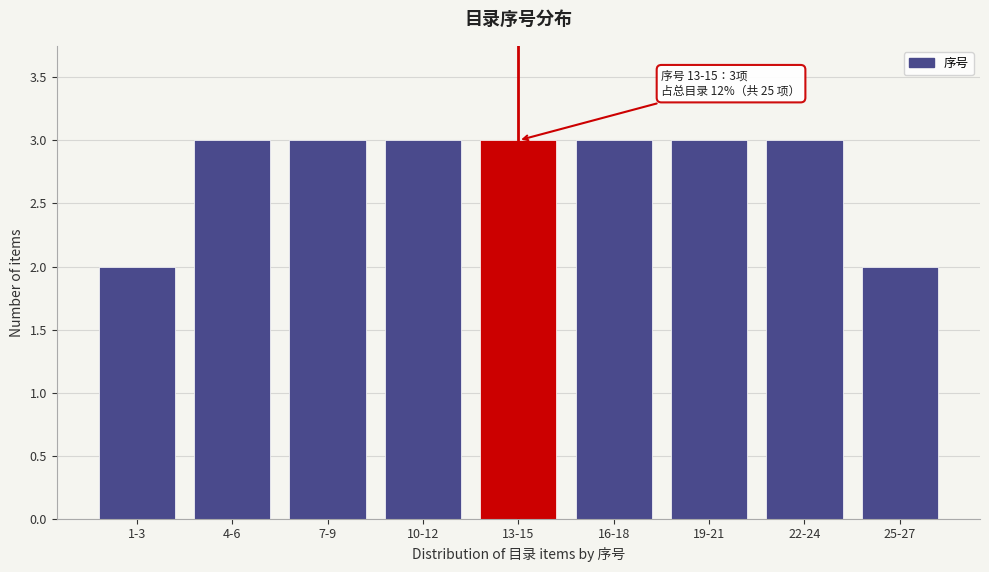

Reading left to right, what are all the values shown in this chart?

2	3	3	3	3	3	3	3	2